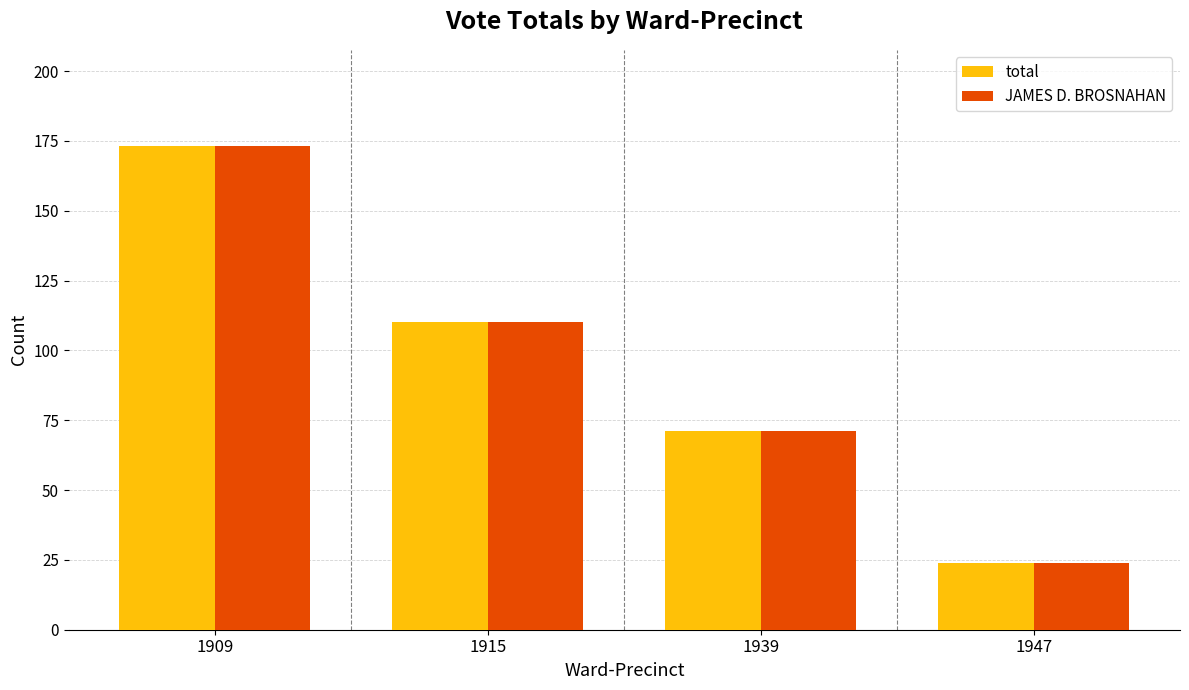

What is the difference between the maximum and second lowest values in the JAMES D. BROSNAHAN series?

102